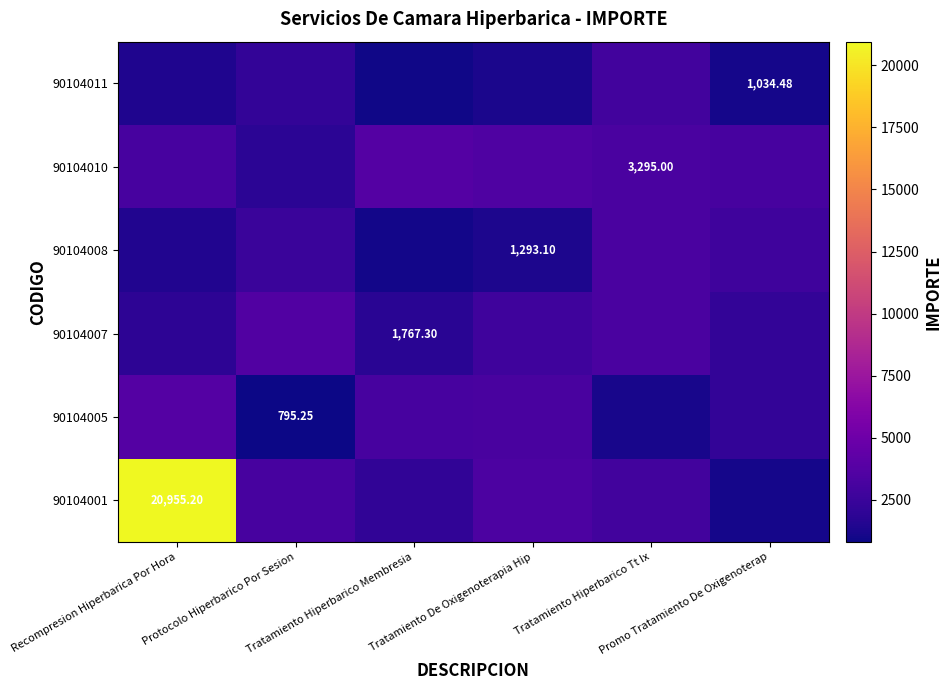

Which series has the largest total across all categories?

90104001